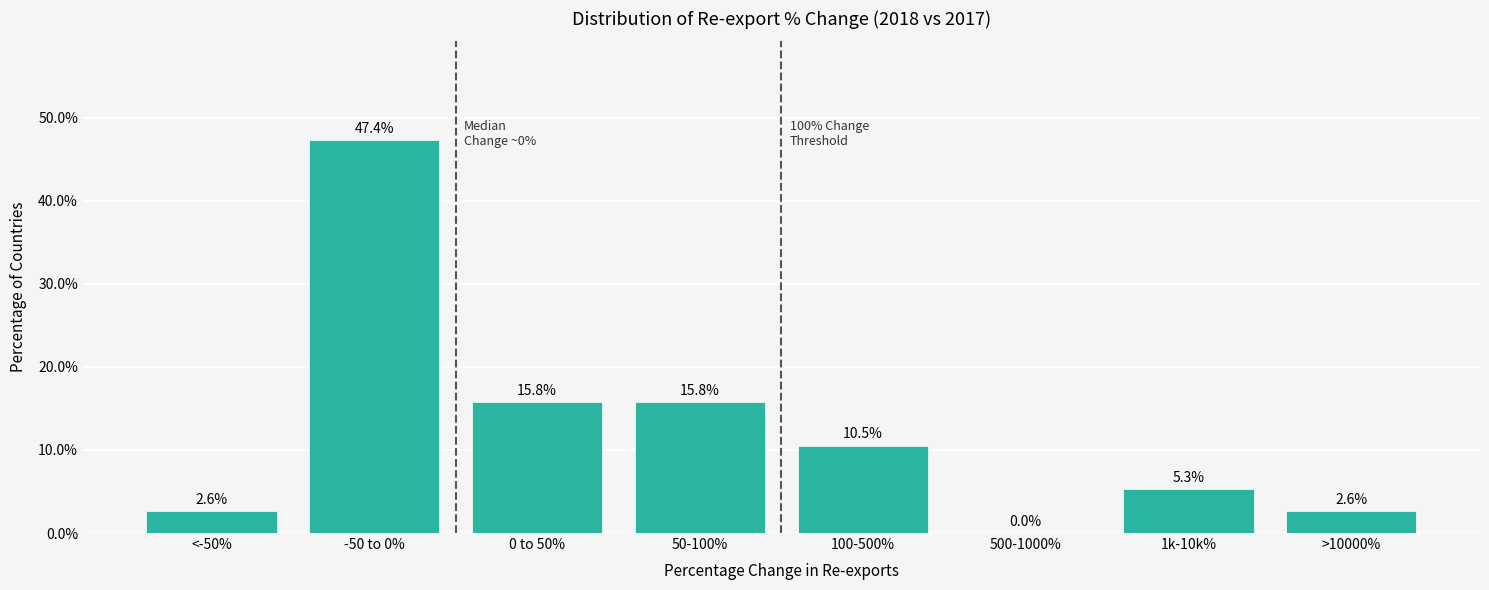

Reading left to right, extract all data points from this chart.

<-50%=2.6	-50 to 0%=47.4	0 to 50%=15.8	50-100%=15.8	100-500%=10.5	500-1000%=0.0	1k-10k%=5.3	>10000%=2.6